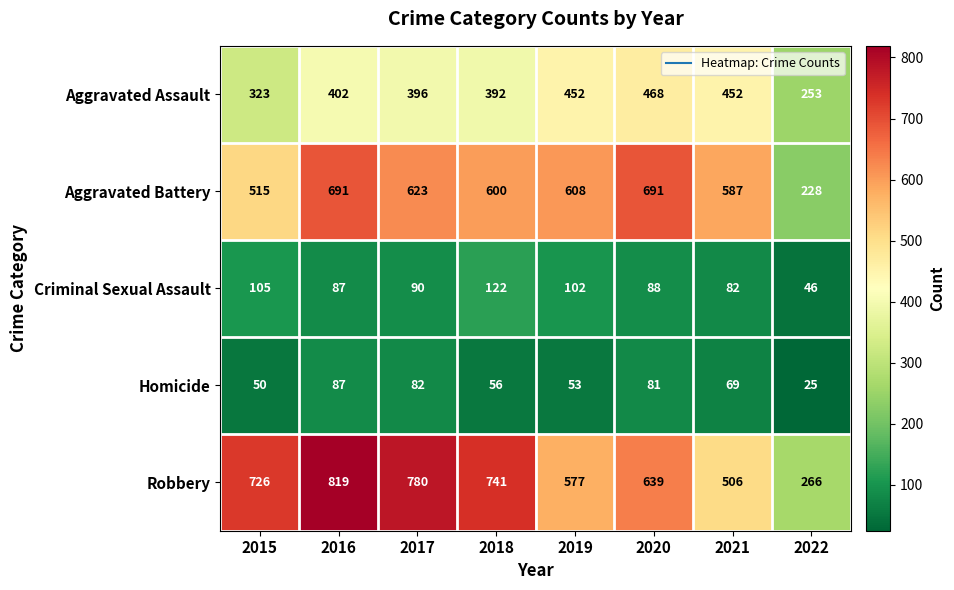

Is it true that Homicide equals 42 at 2022?

False